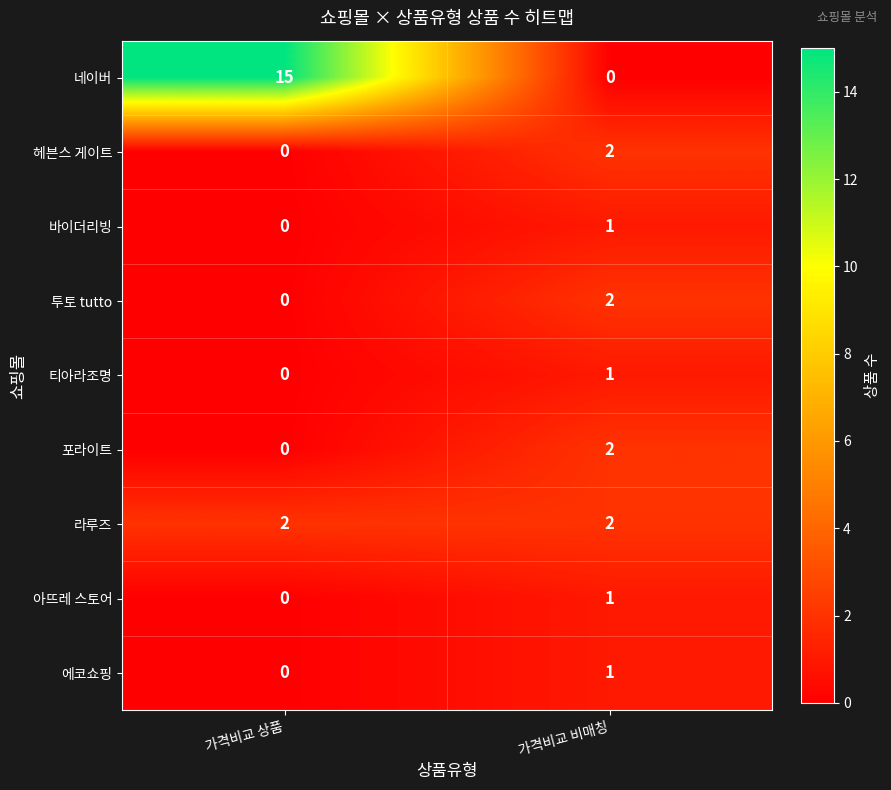

What is the spread (max minus min) of values at 가격비교 상품?

15